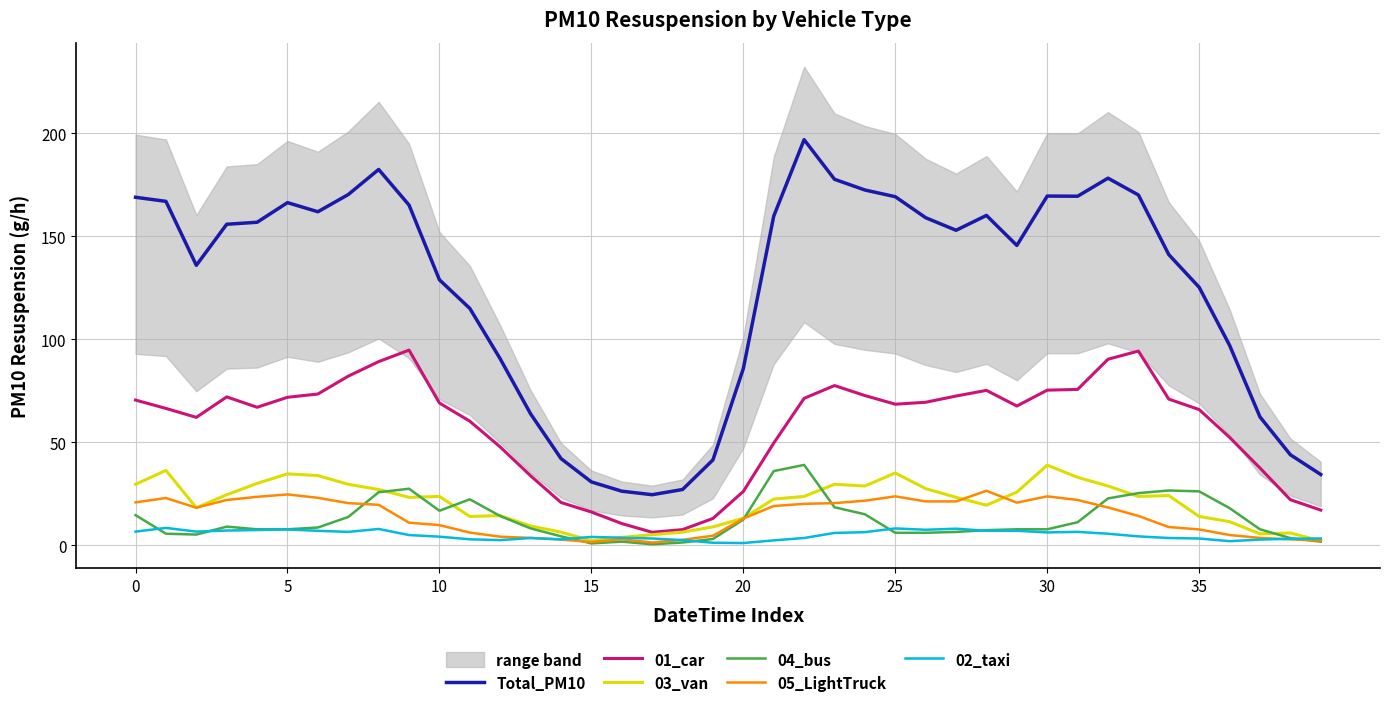

At which category is the sum across all series the highest?

22